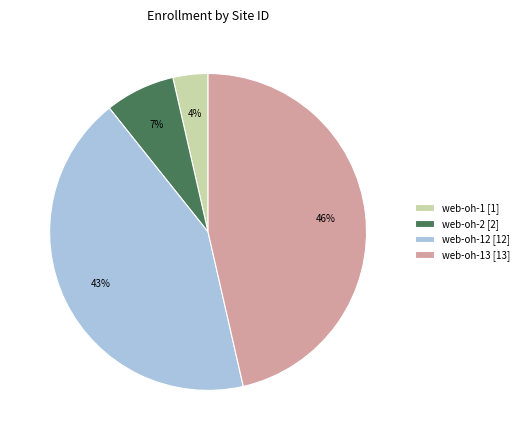

To the nearest percent, what is the average slice percentage?

25%